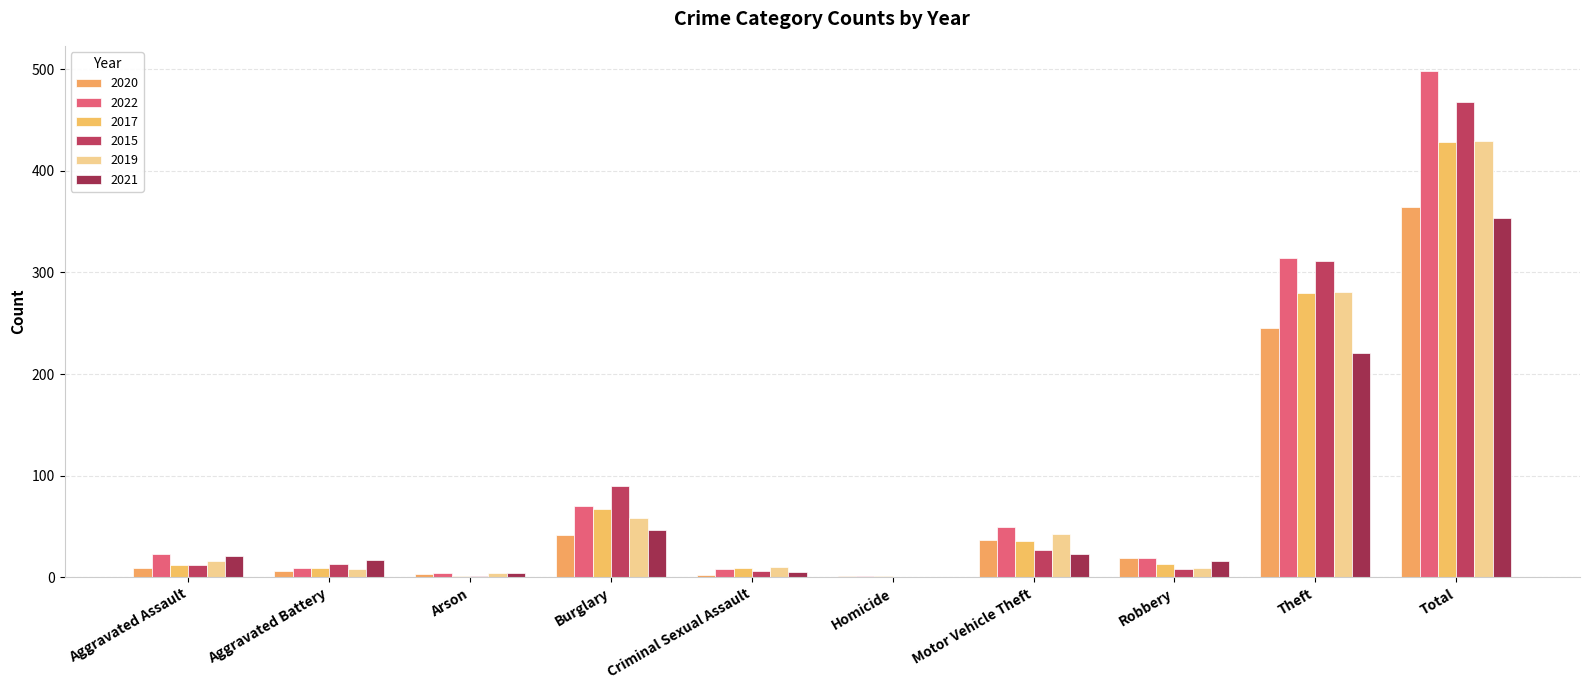

Read the 2015 value at Theft, to the nearest 5.

310